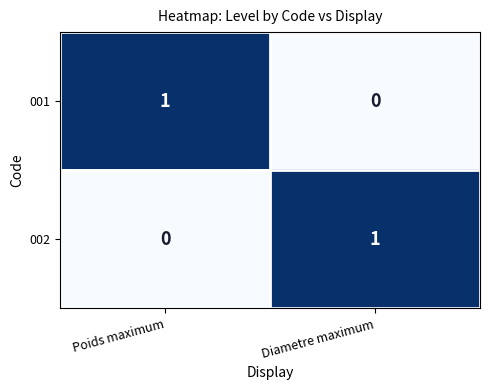

The 002 series shows 0 at Poids maximum. True or false?

True